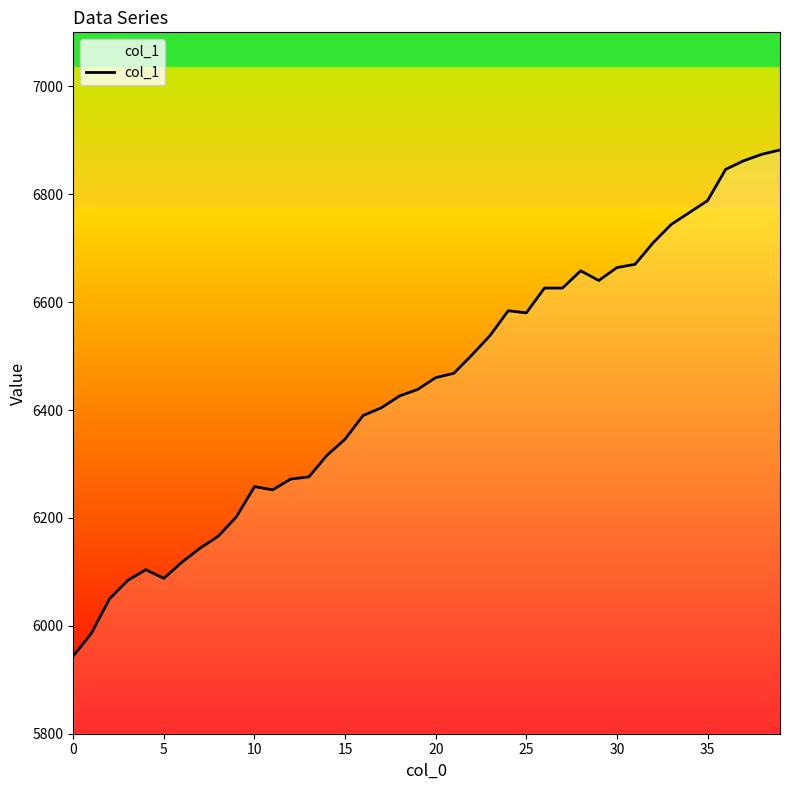

What is the value of the 18th point from the left?

6404